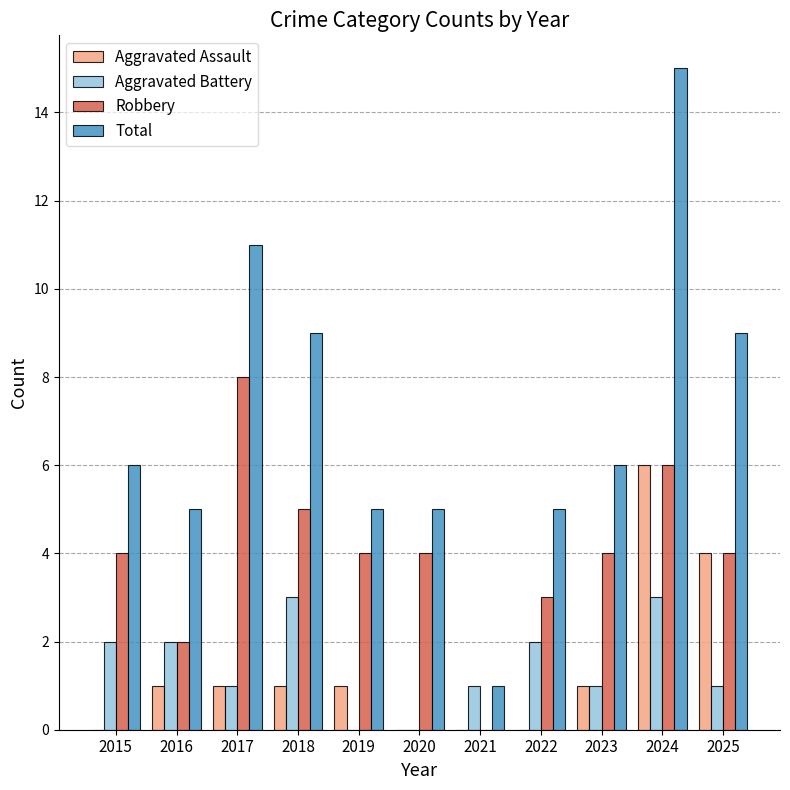

What is the greatest value displayed?

15